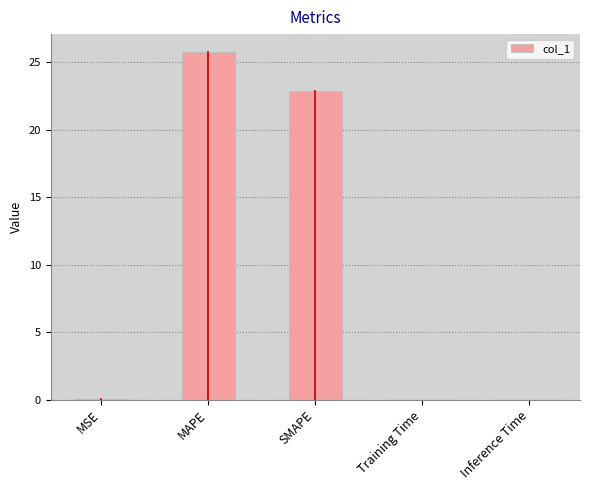

Where is the data nearest to the value 12?

SMAPE